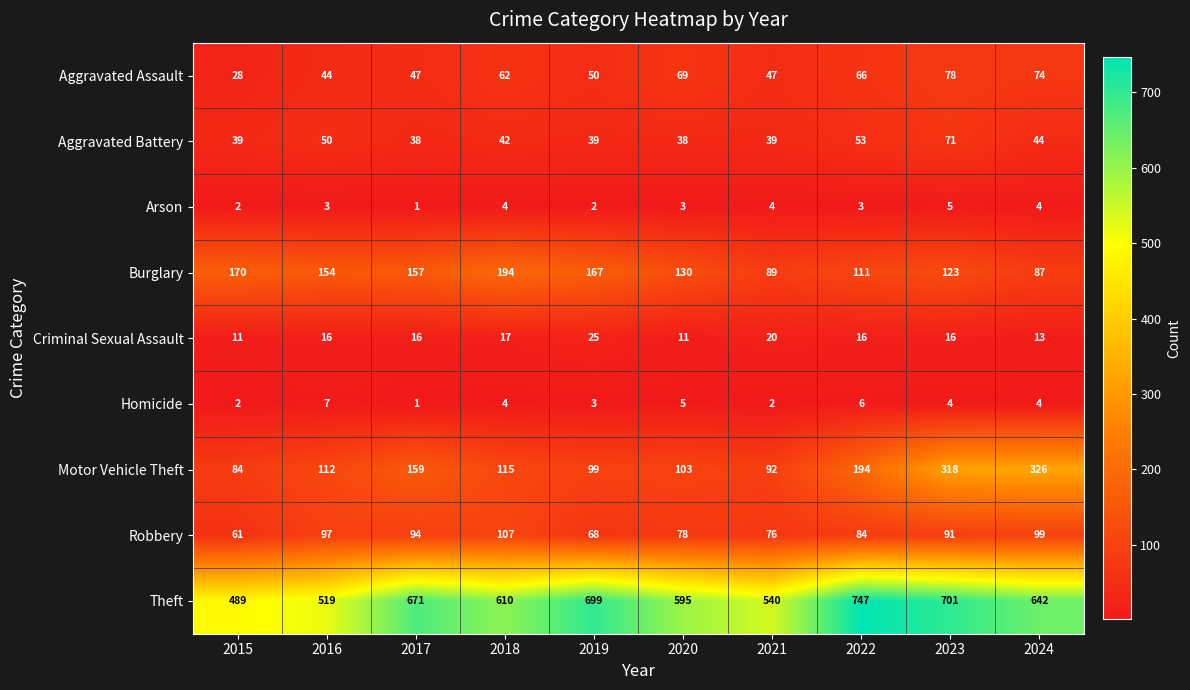

At which label does Motor Vehicle Theft first exceed 115?

2017